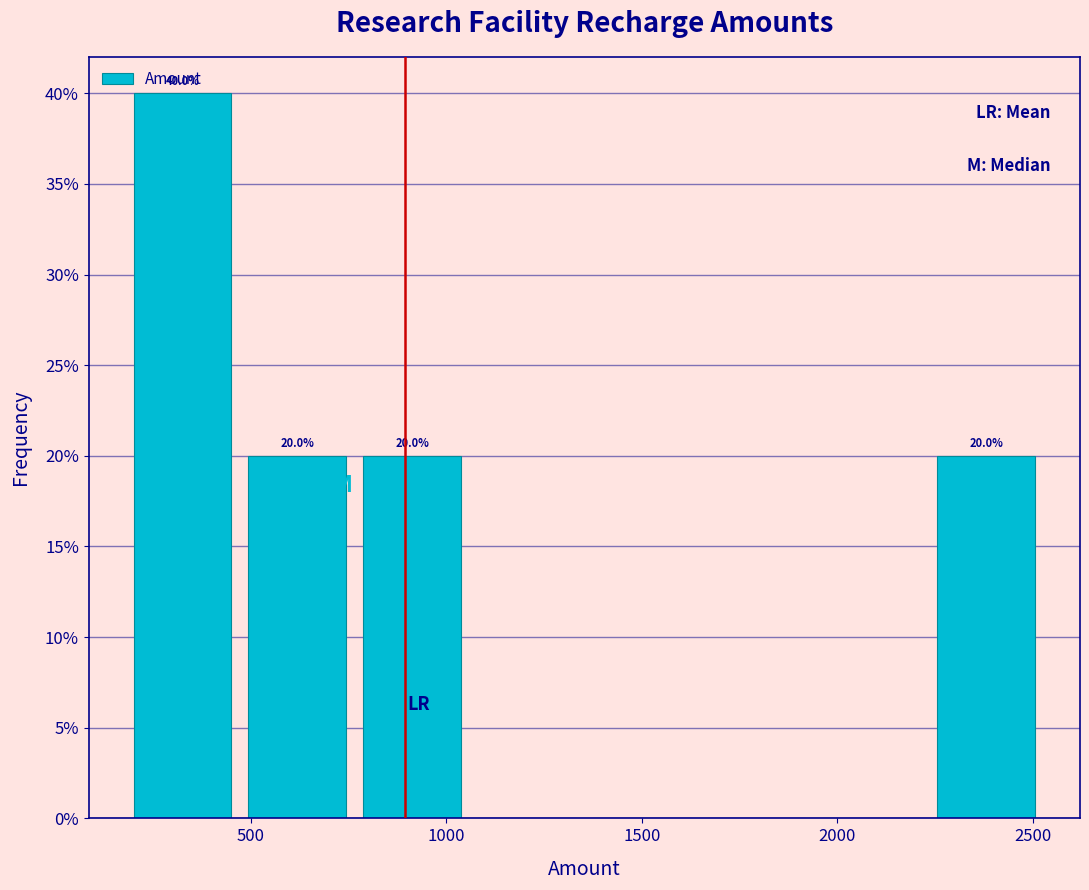

Which range on the x-axis has the tallest bar?

200 to 500